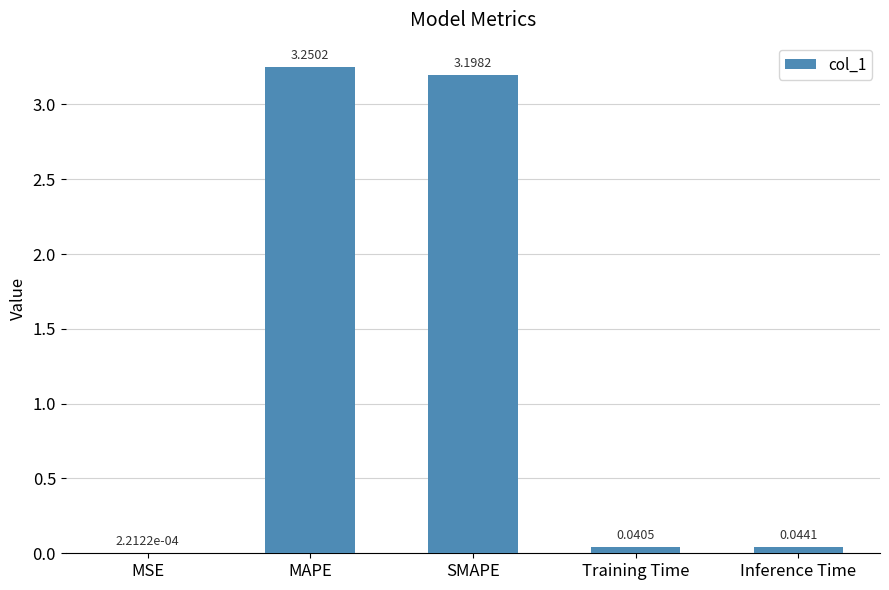

Between SMAPE and Training Time, which is larger?

SMAPE